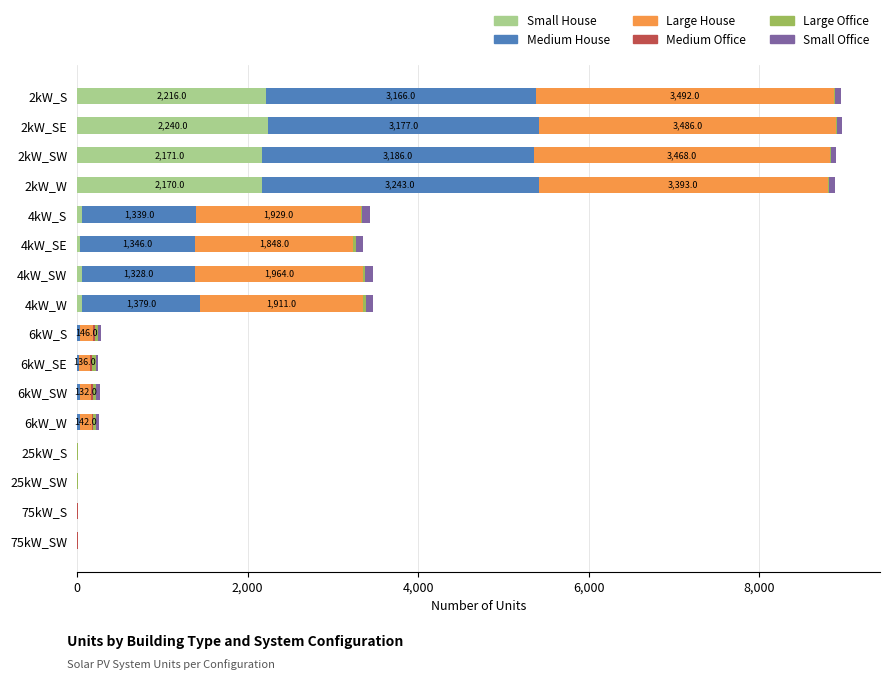

What is the maximum value for Small House?

2240